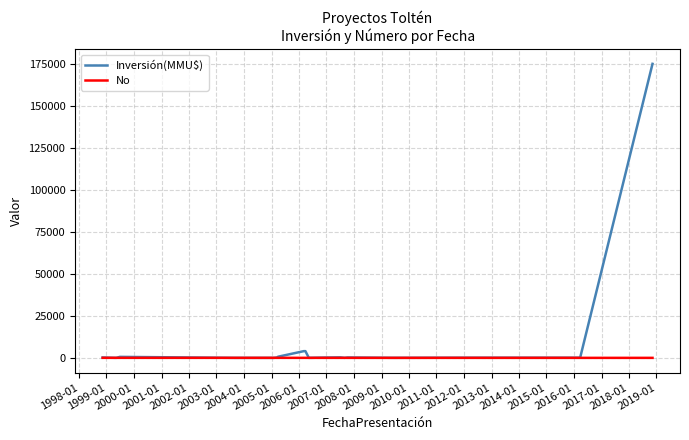

Which series has the largest total across all categories?

Inversión(MMU$)